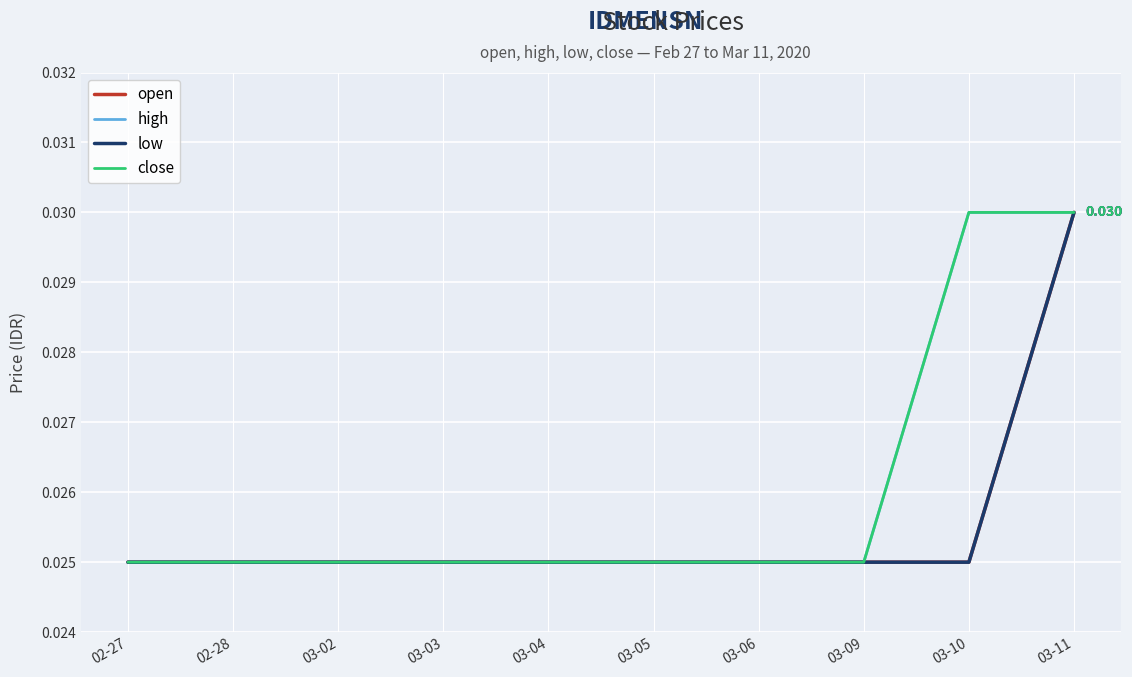

The high series shows 0.0 at 03-04. True or false?

False